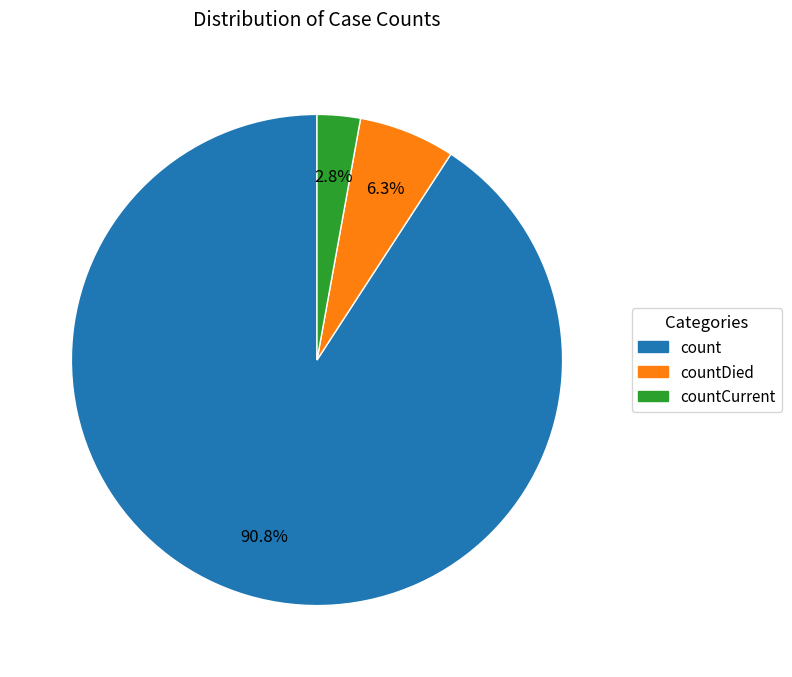

Is there any slice that represents more than half of the pie?

Yes